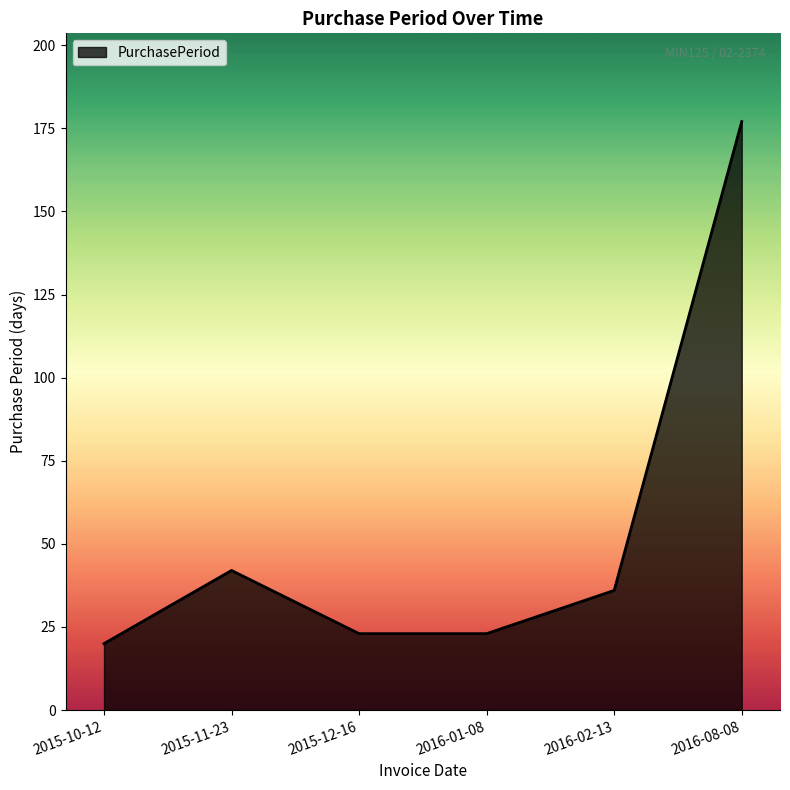

What position from the right is 2015-10-12?

6